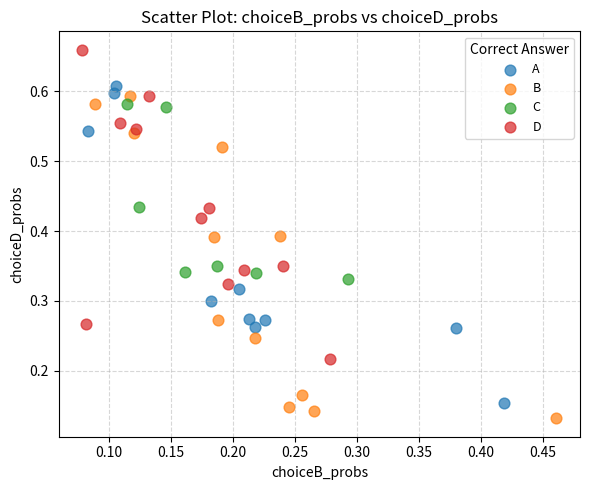

Which series contains the highest Y value?

D